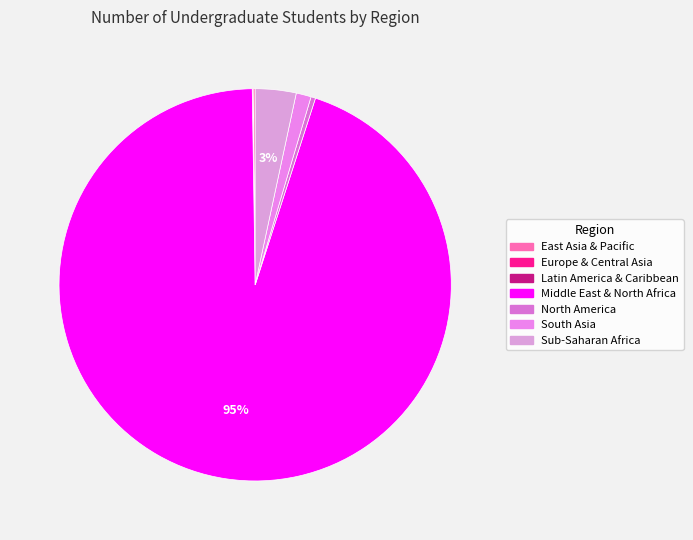

Do Europe & Central Asia and South Asia together represent more than half of the pie?

No